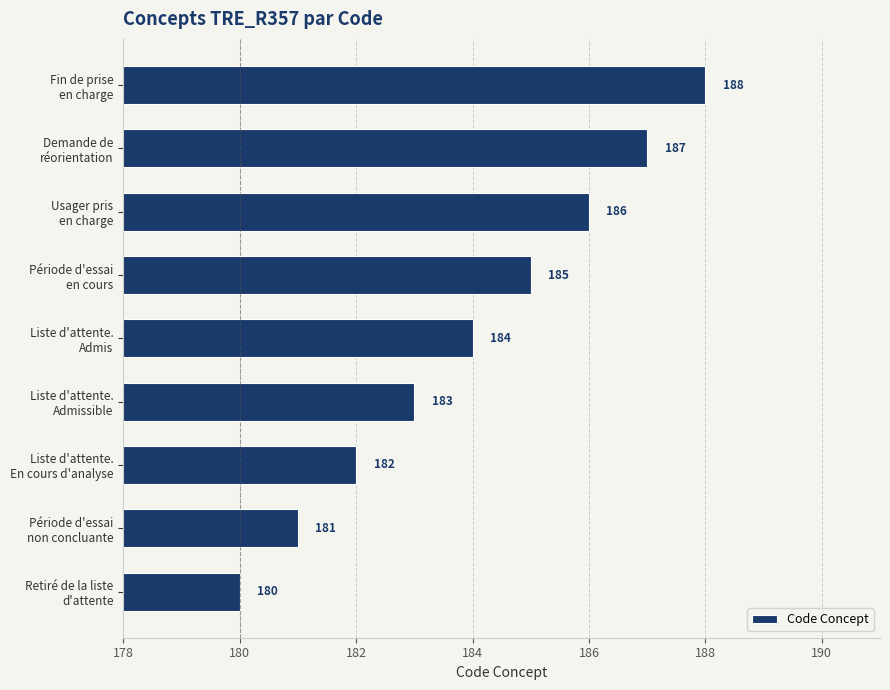

Count the values in the range 182 to 186.

5